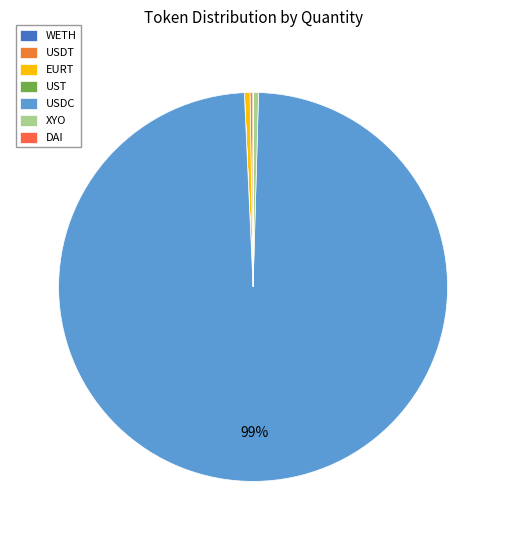

Is it true that DAI is 0% of the pie?

True